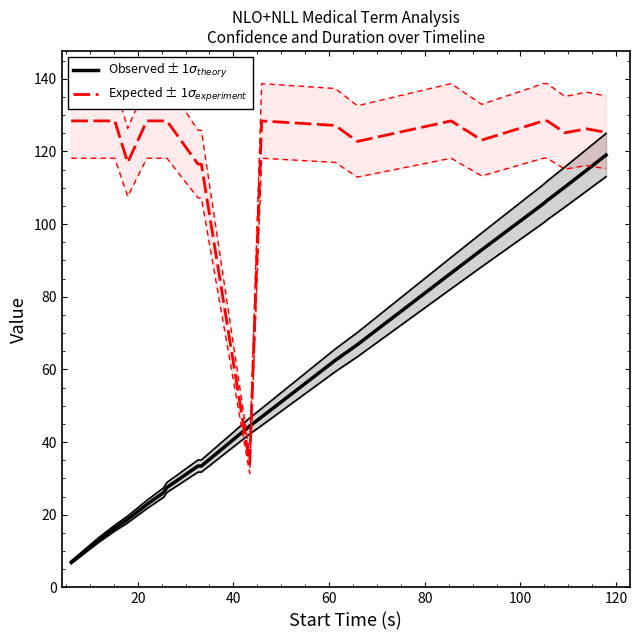

List the series in order of their overall mean, highest first.

Expected ± 1$\sigma_{experiment}$, Observed ± 1$\sigma_{theory}$